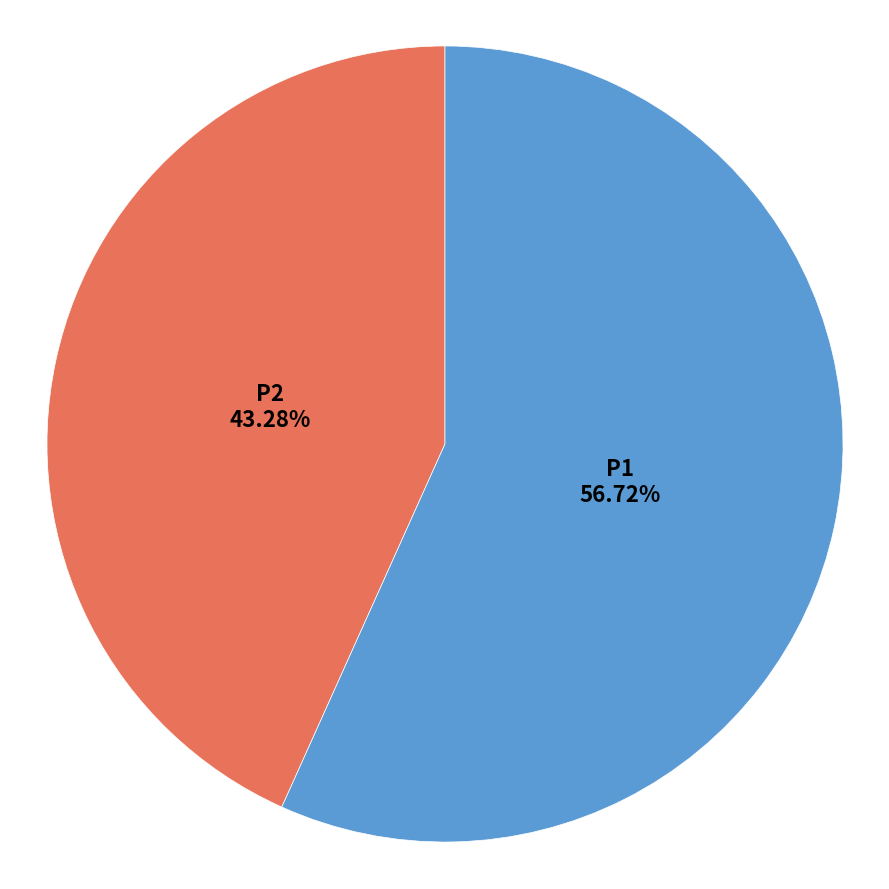

Is there a majority slice in this chart?

Yes